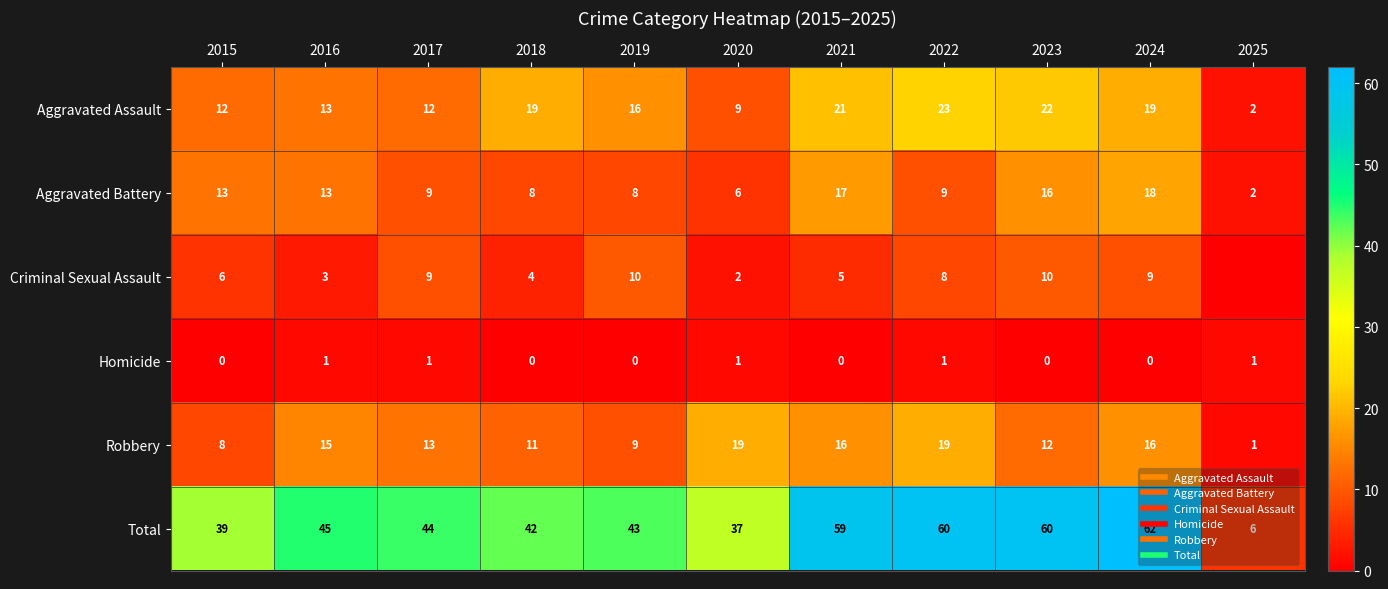

At 2016, list the series in order from largest to smallest.

Total, Robbery, Aggravated Assault, Aggravated Battery, Criminal Sexual Assault, Homicide